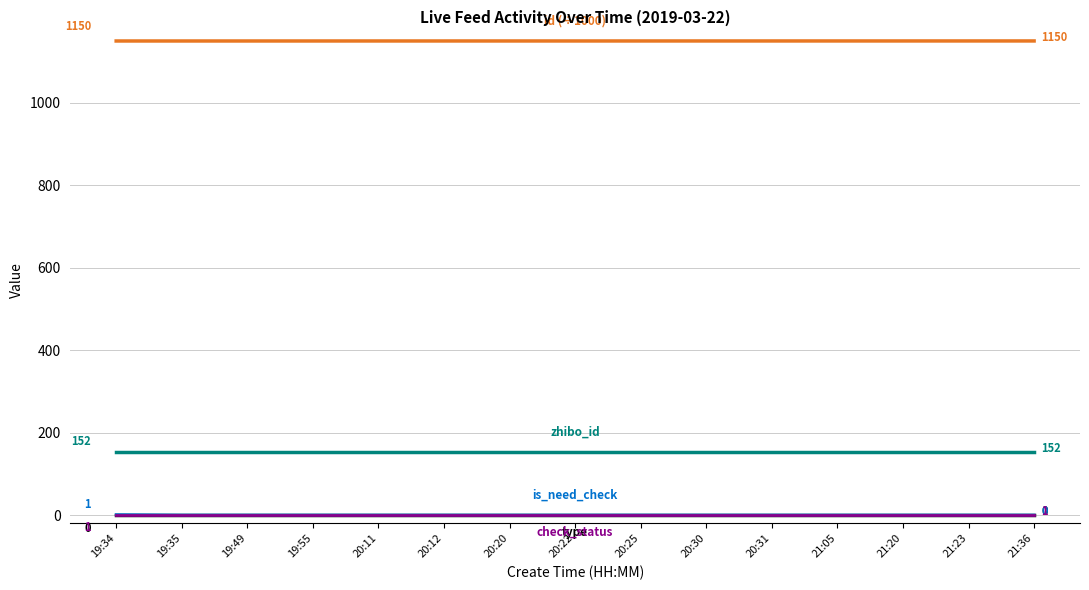

What position from the right is 20:11?

11